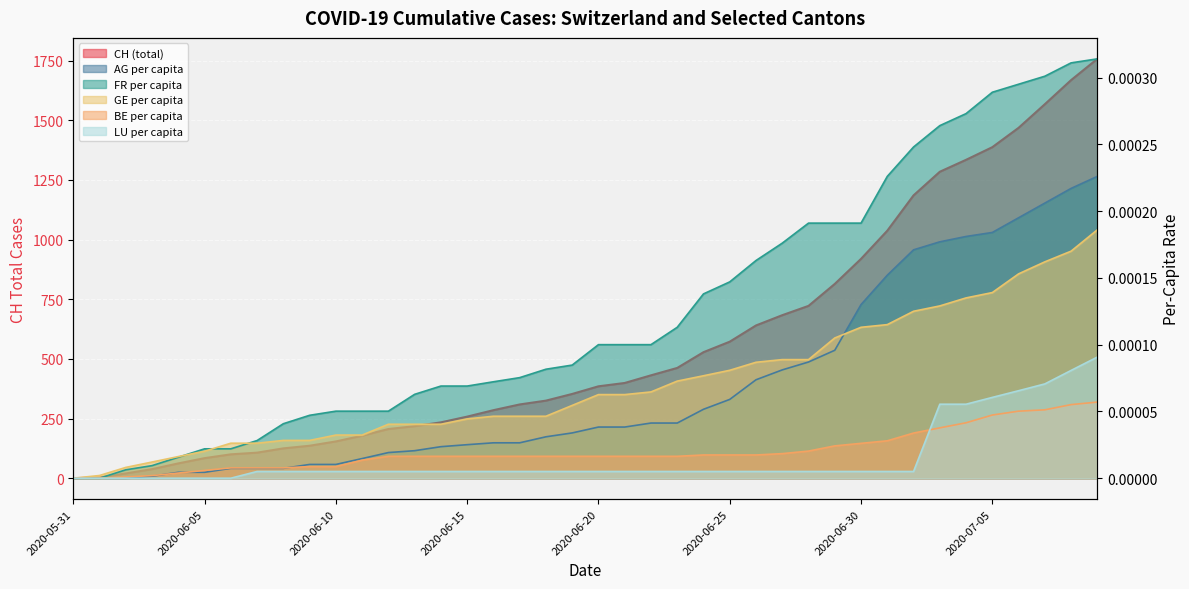

How many categories are shown in the chart?

40